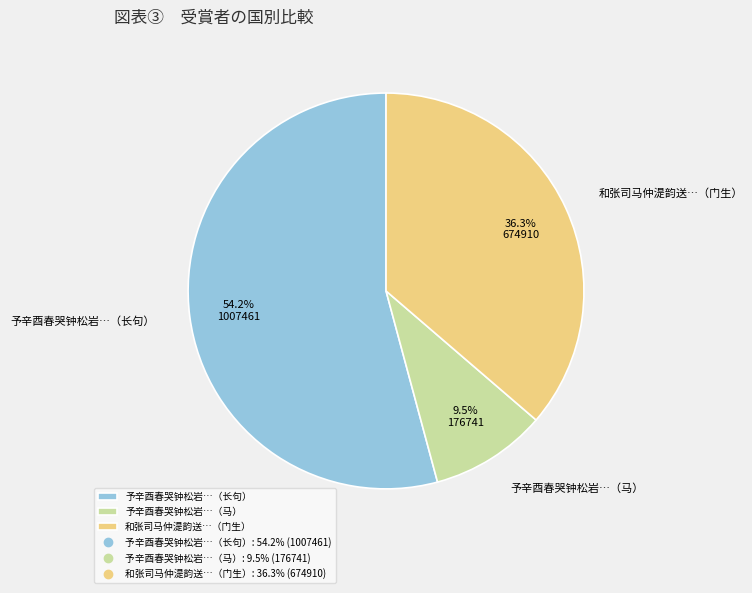

To the nearest percent, what is the difference between the largest and smallest slice percentages?

45%